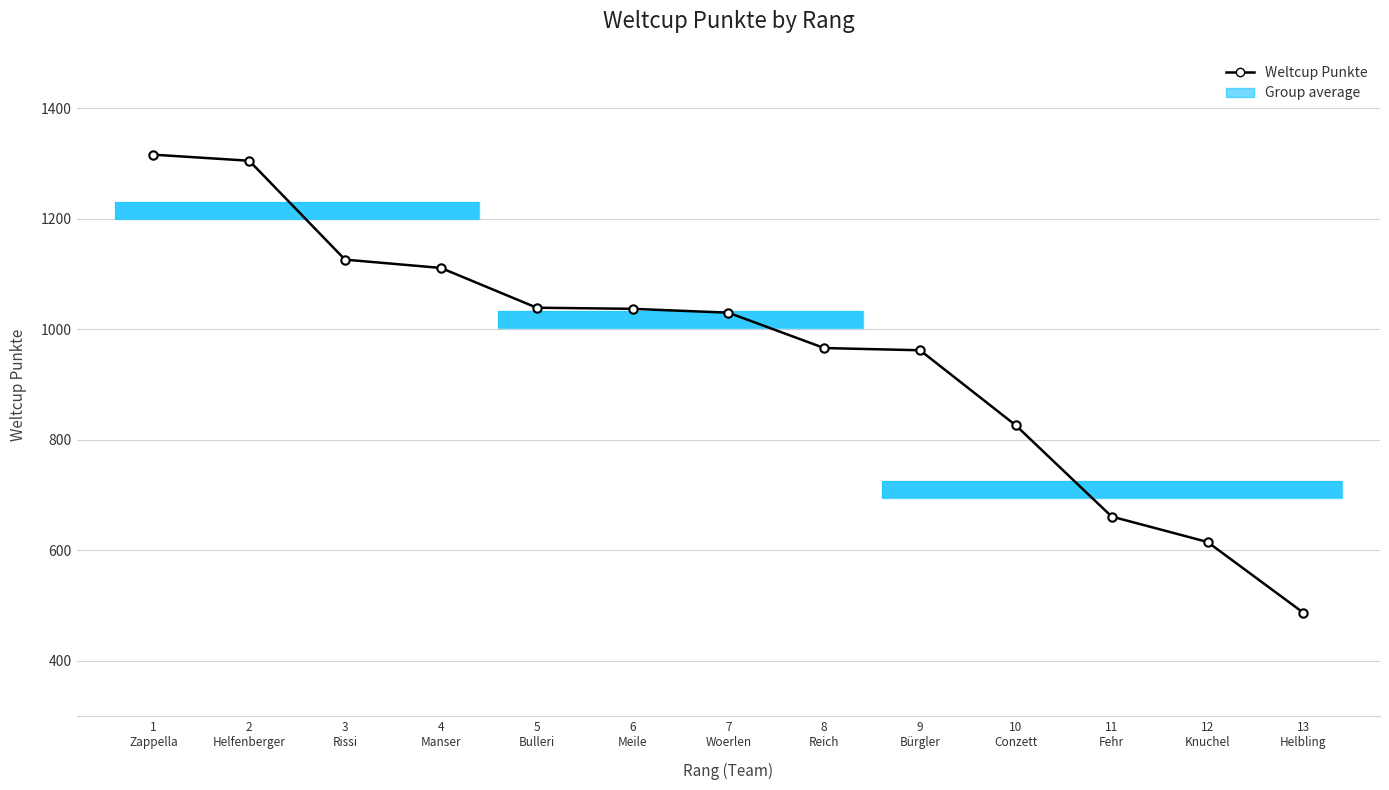

What is the label of the 4th bar from the left?

4
Manser